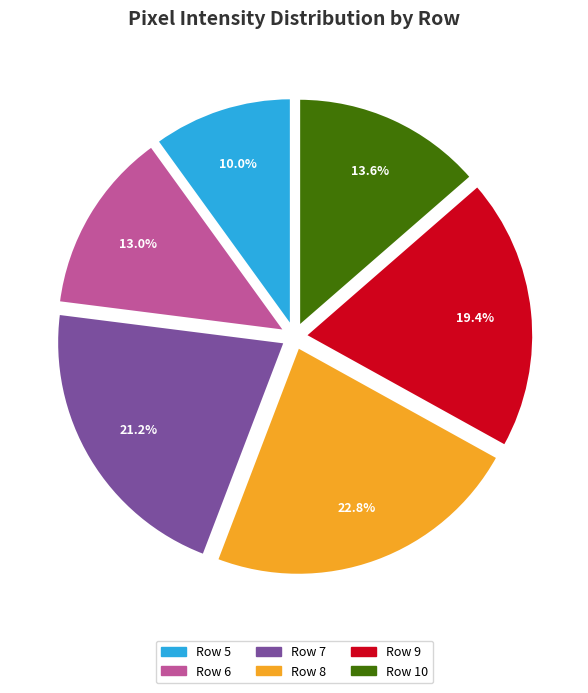

Do Row 6 and Row 8 together represent more than half of the pie?

No